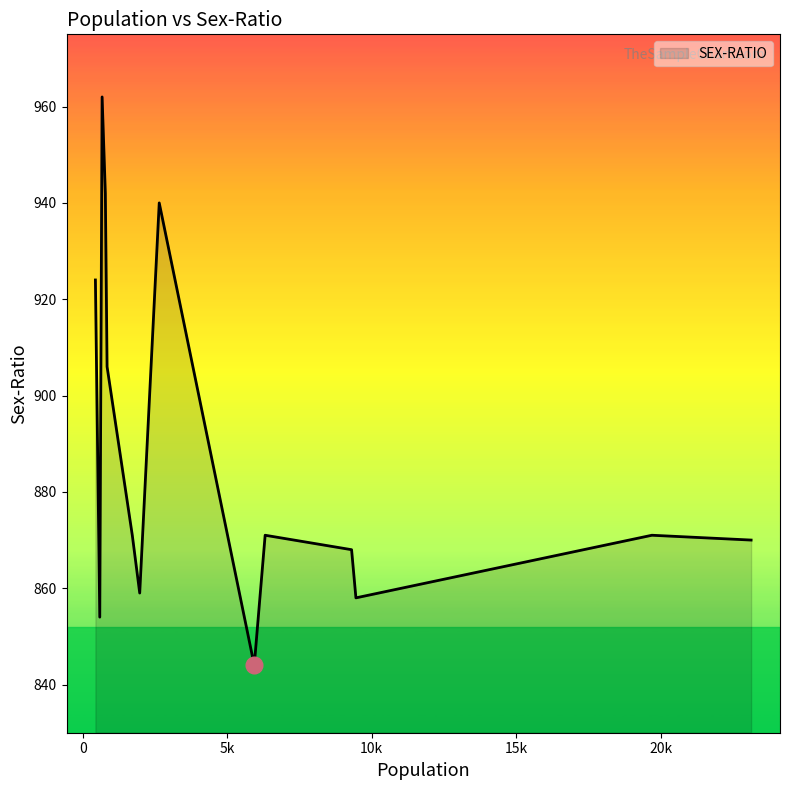

What is the minimum value shown in the chart?

844